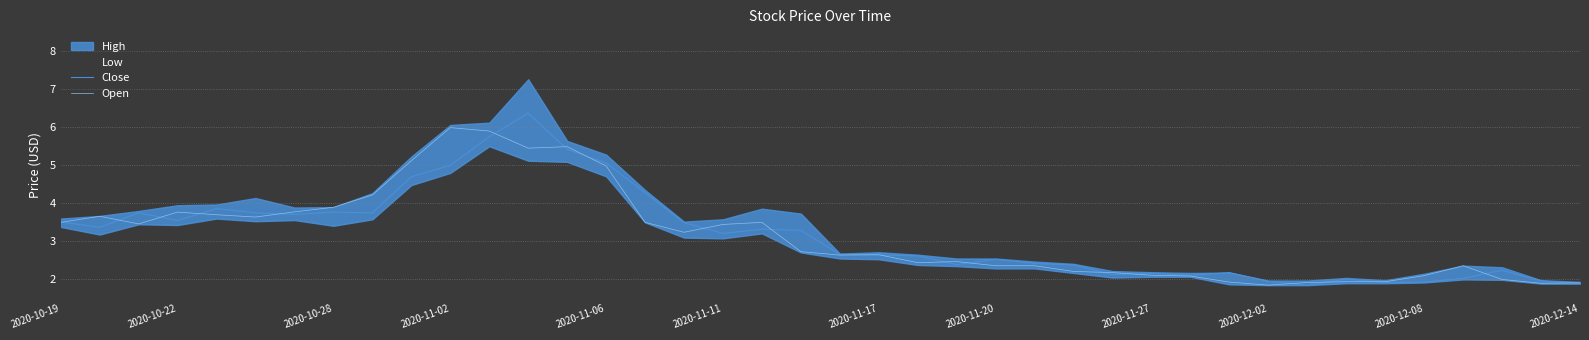

At which label does Close first exceed 3?

2020-10-19